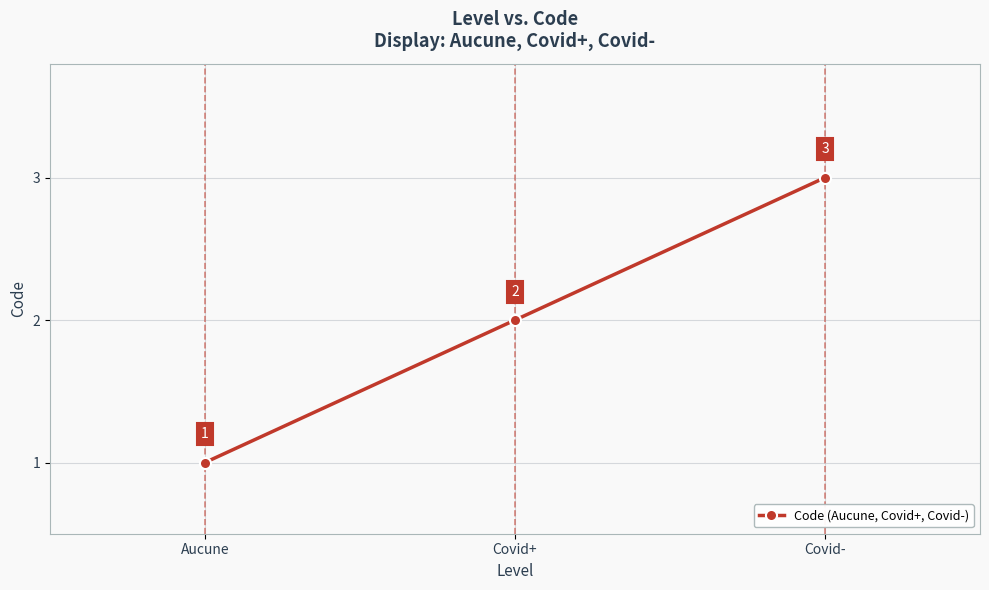

True or false: the data shows 3 at Covid-.

True